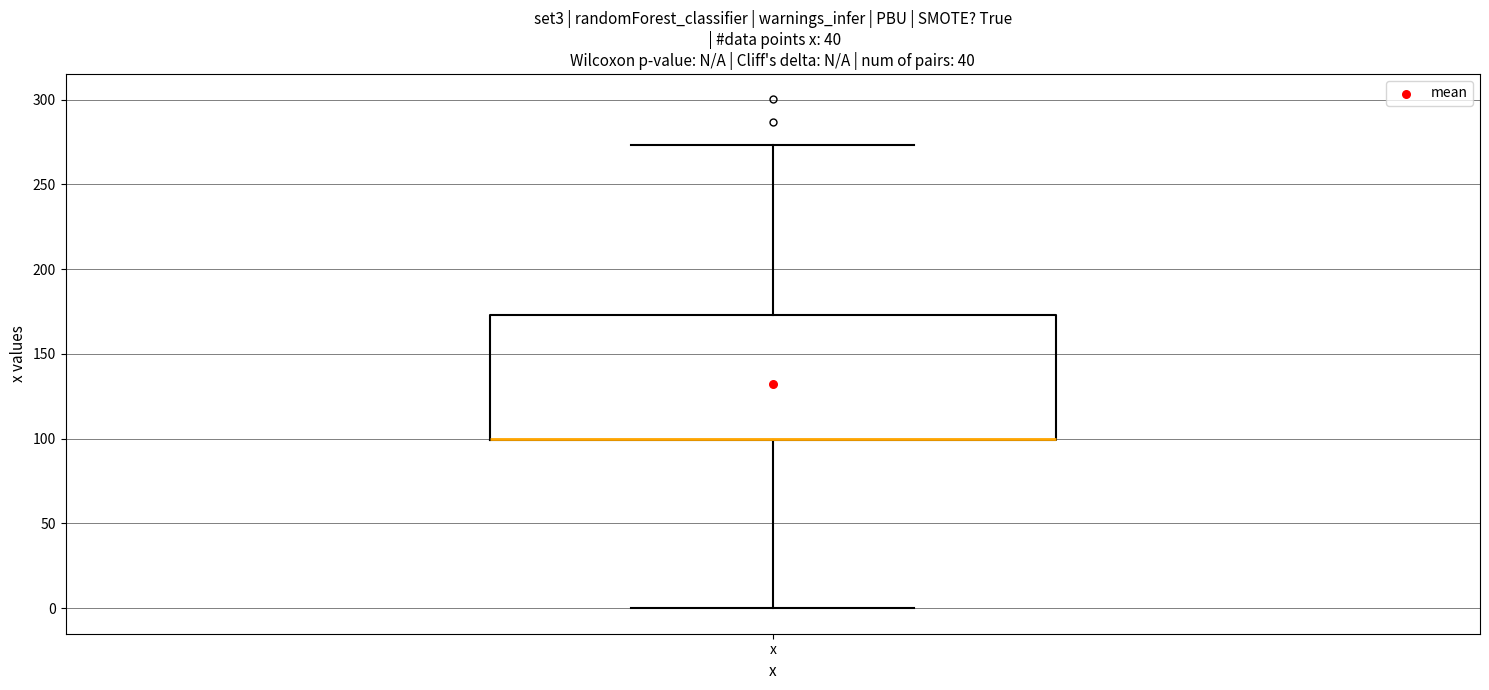

Read this box plot against the y-axis: the position of the median line, the range covered by the box, and the ends of both whiskers. The values are not printed on the chart, so give them approximately, as read against the axis.

median 100 (drawn on the box's lower edge), box 100 to 175, whiskers 0 to 275